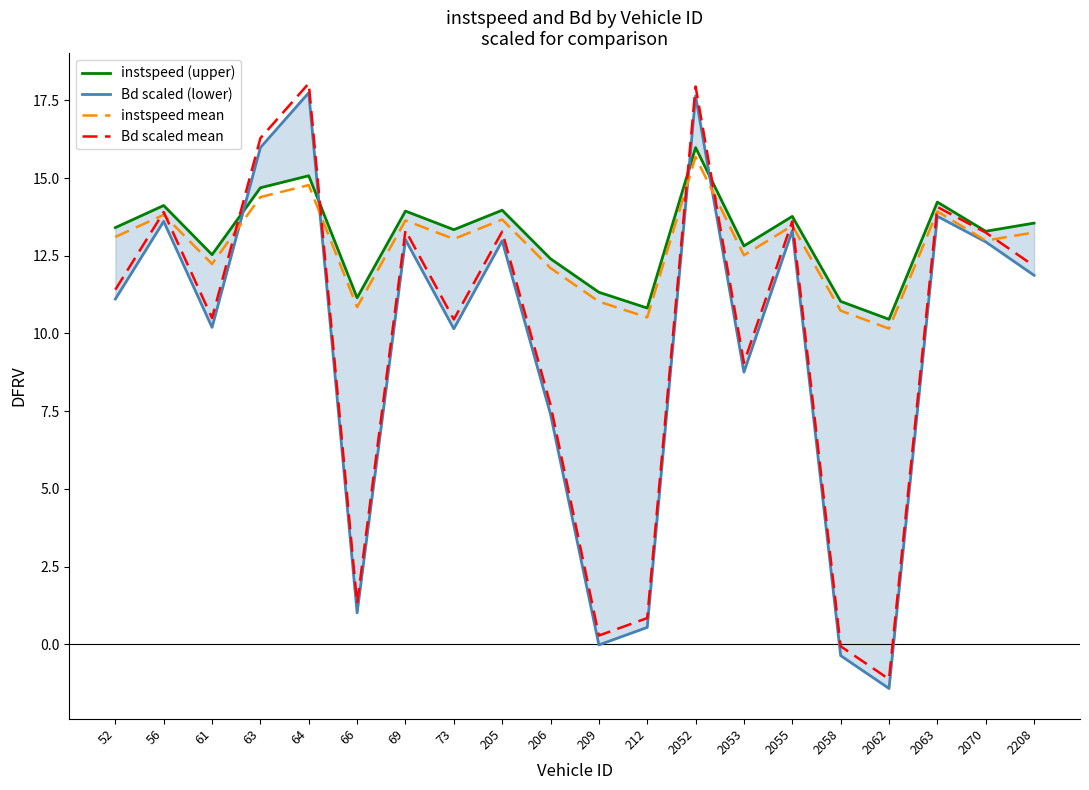

What is the maximum value shown in the chart?

18.0